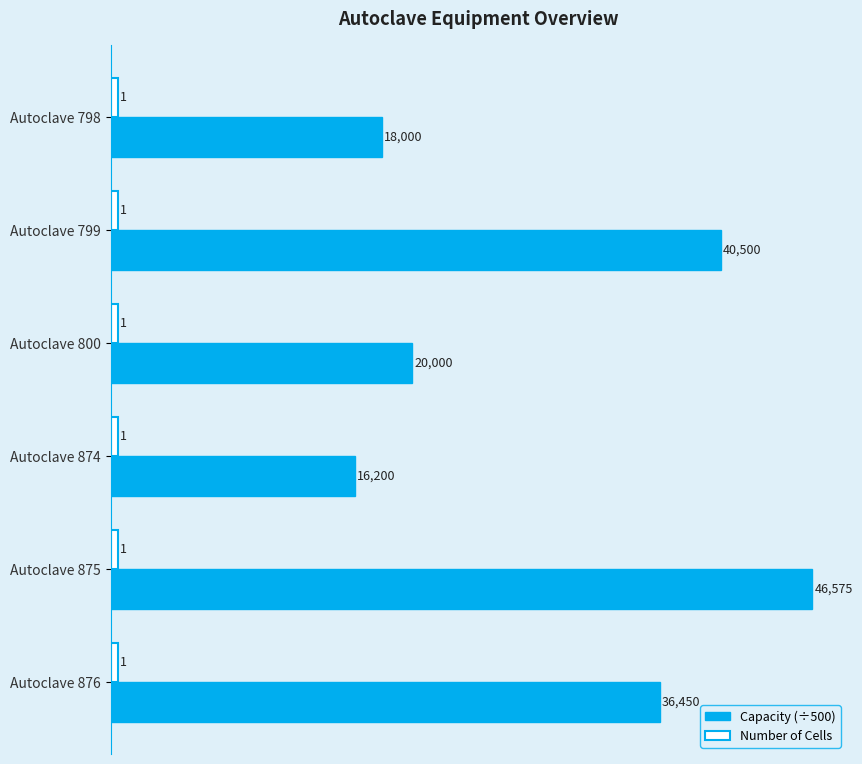

At how many categories does at least one series exceed 29?

6